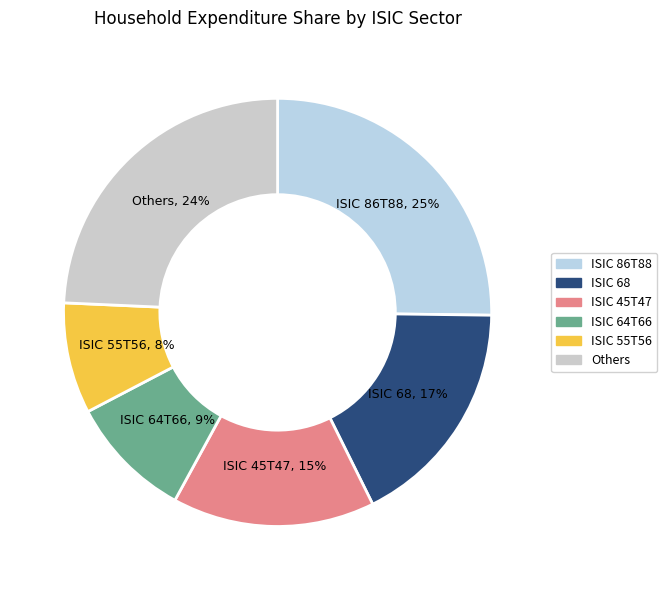

Is there any slice that represents more than half of the pie?

No